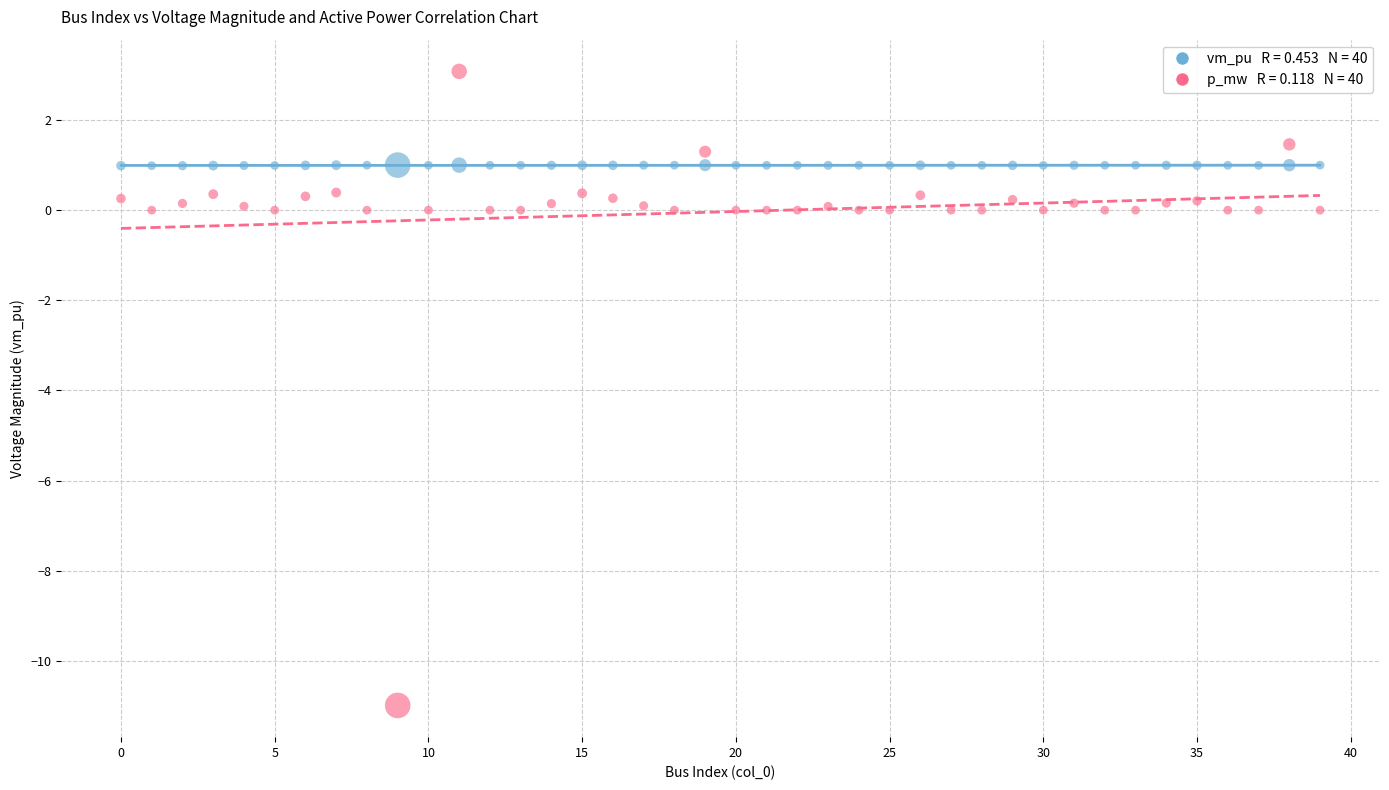

Across all data points, what is the range of Y values (max minus min)?

14.1